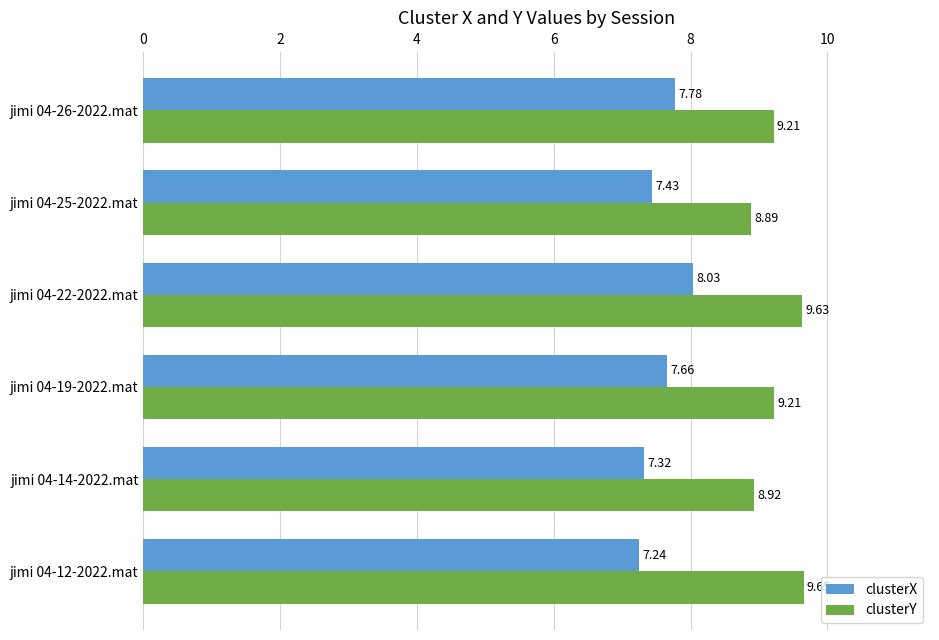

Rank the series by their maximum value, from lowest to highest.

clusterX, clusterY